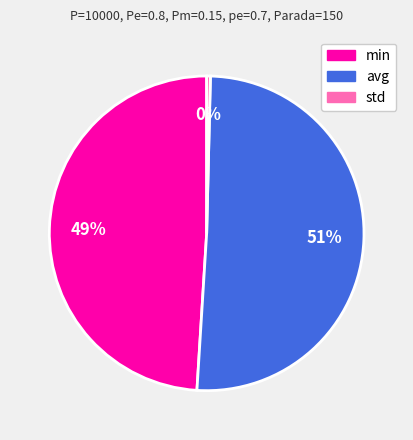

Is there any slice that represents more than half of the pie?

Yes